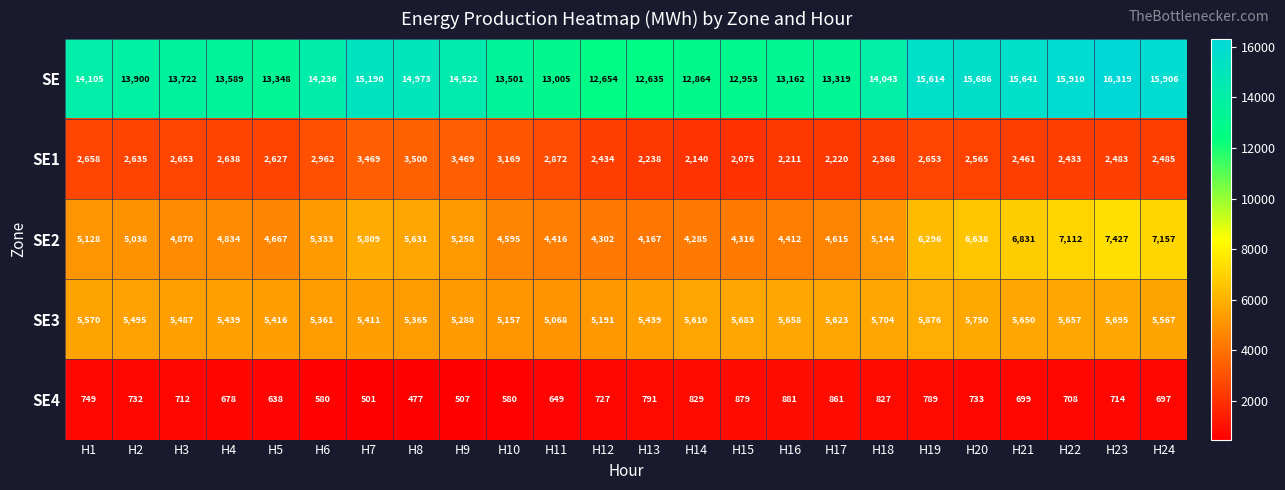

Between H15 and H17, which series saw the biggest shift?

SE